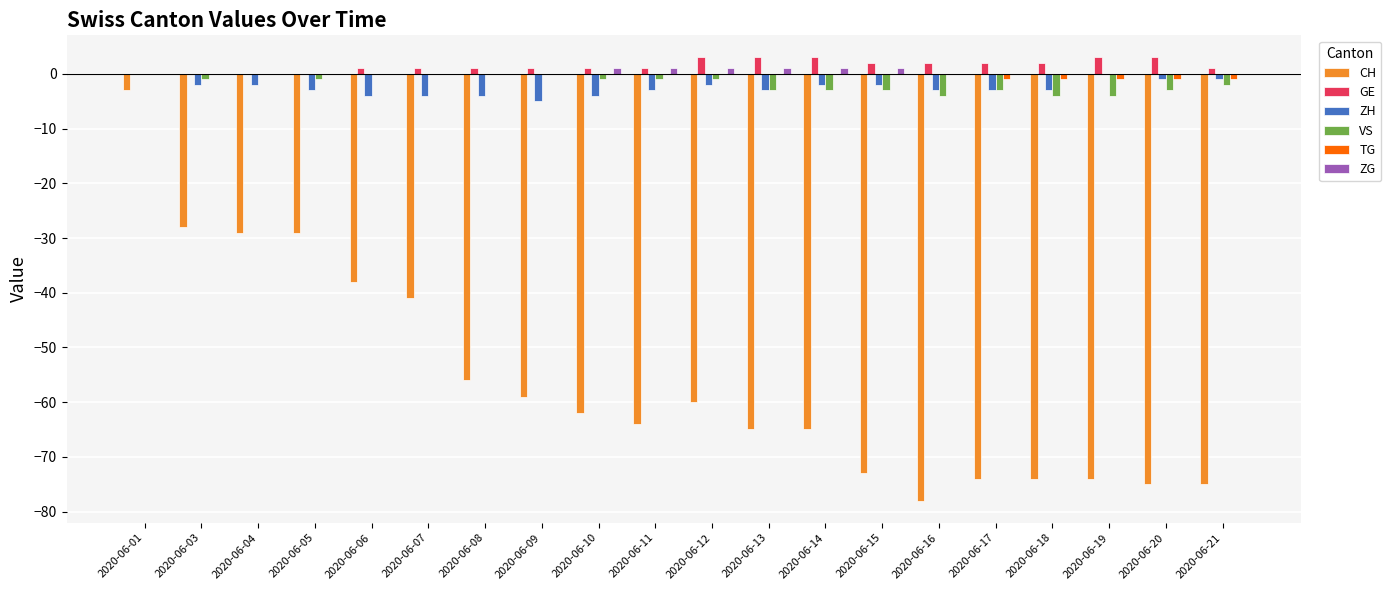

The value of VS at 2020-06-01 is 0. True or false?

True